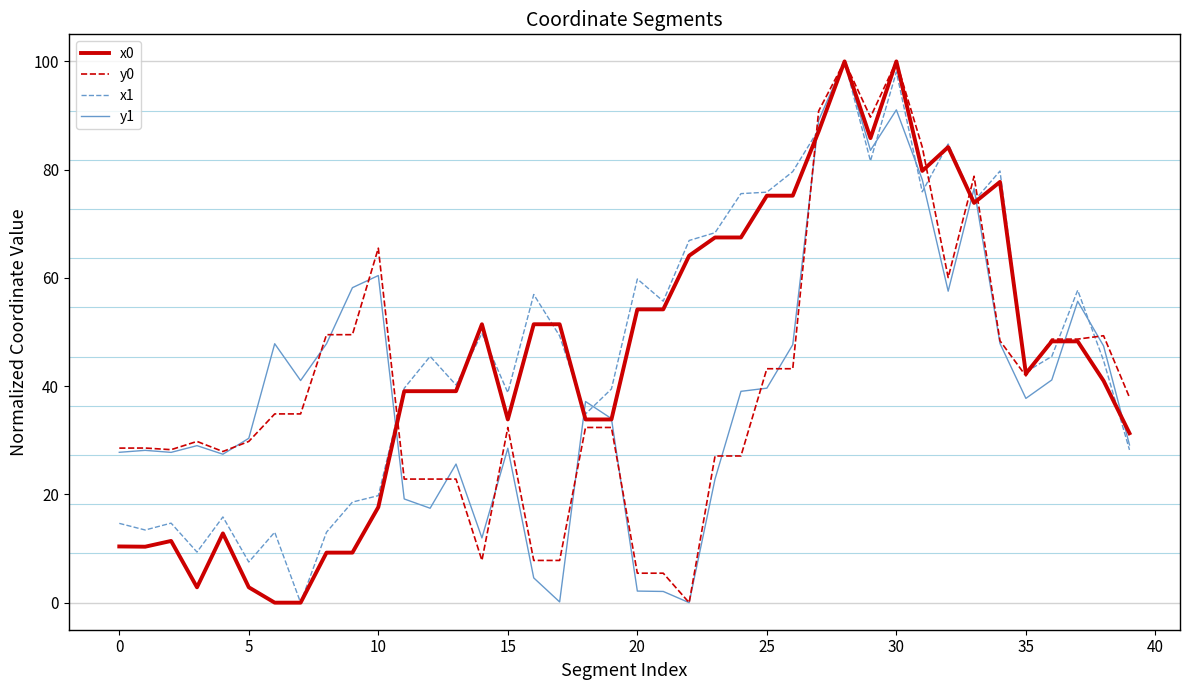

What is the maximum value shown in the chart?

100.0